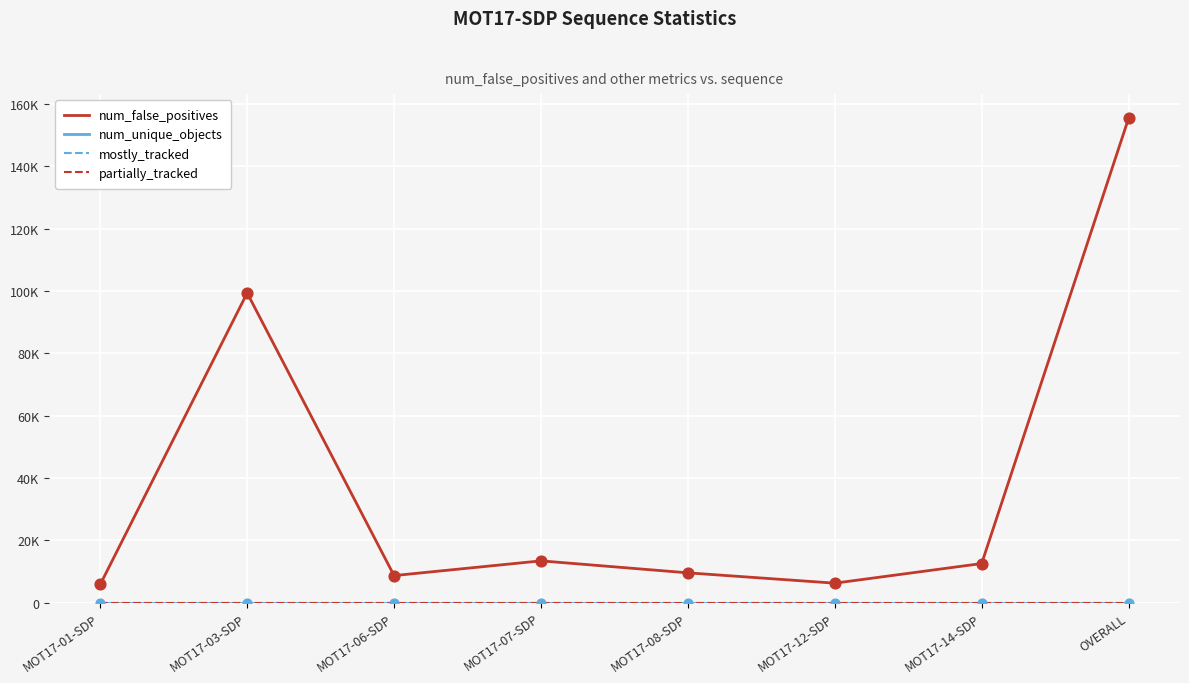

Which series has the largest total across all categories?

num_false_positives